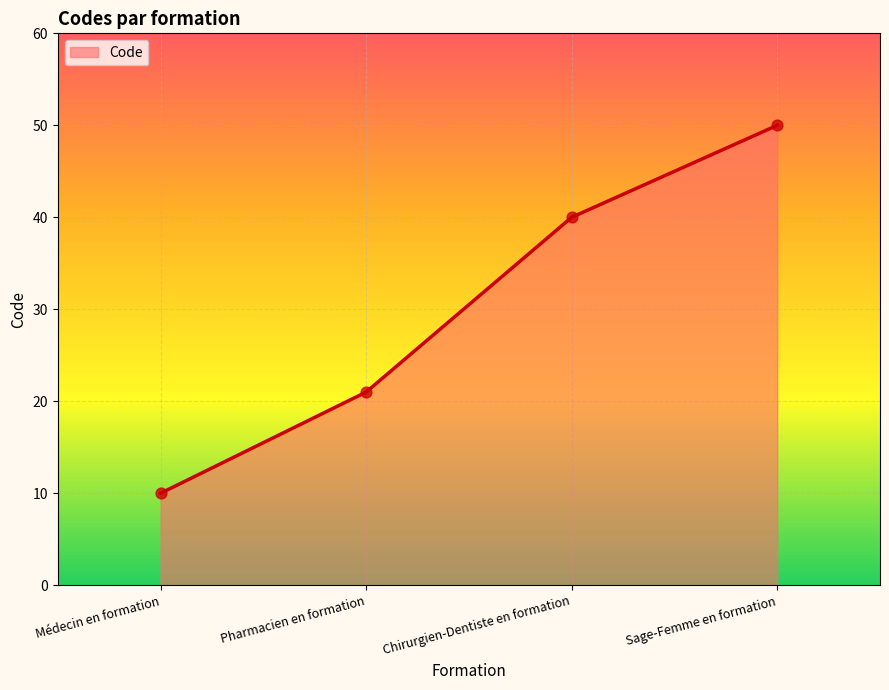

What is the change in value from Chirurgien-Dentiste en formation to Sage-Femme en formation?

+10